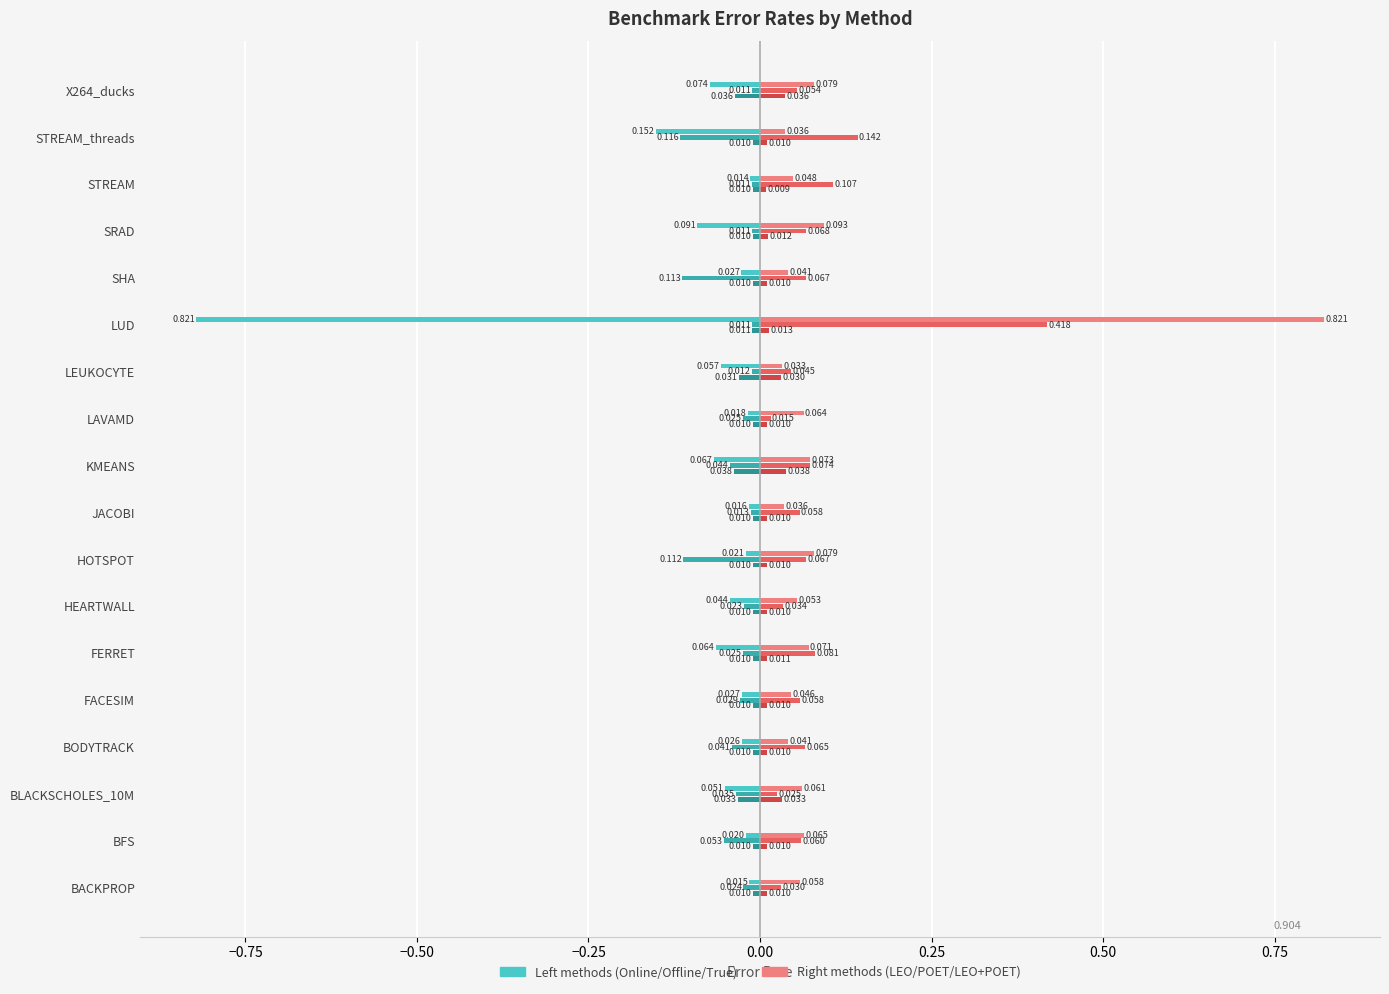

Count the number of categories in the chart.

18